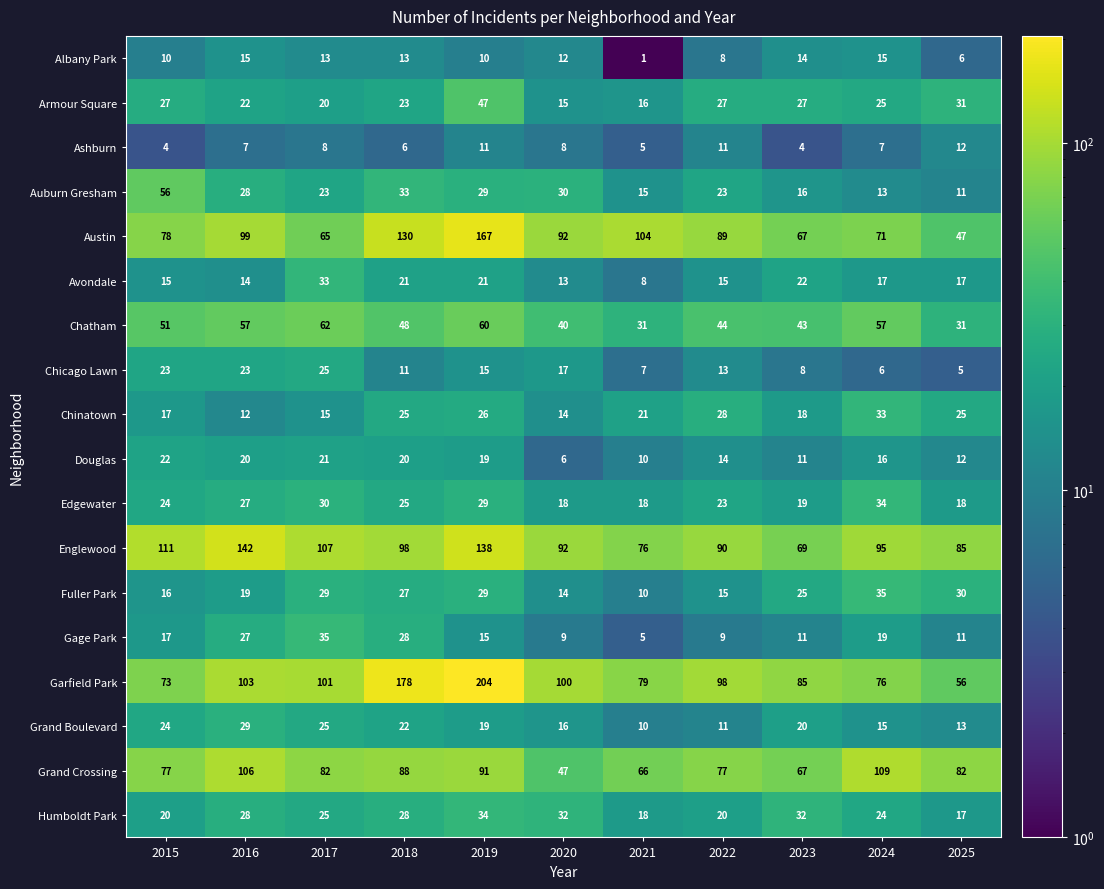

Is it true that Armour Square equals 27 at 2023?

True